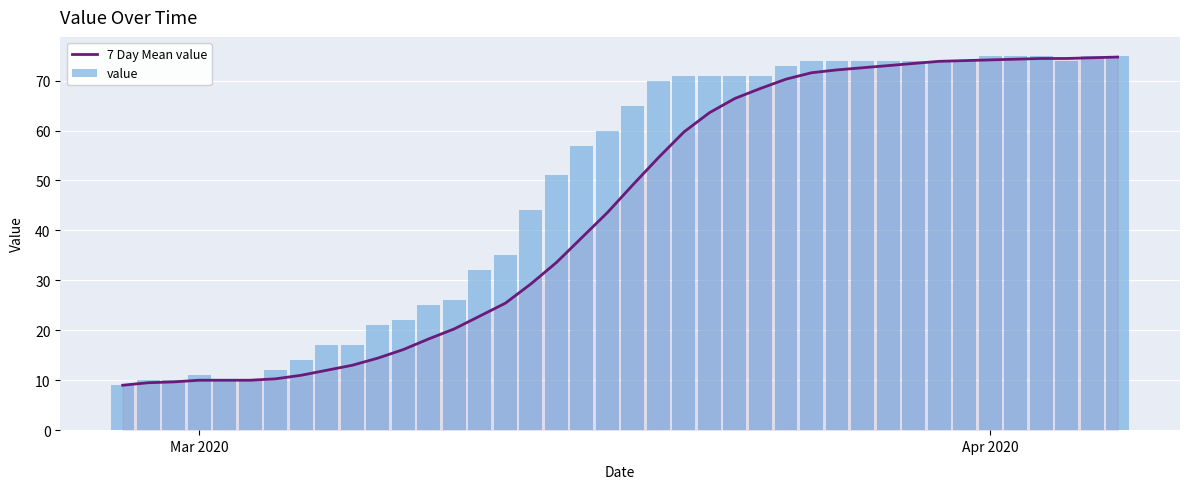

The value of value at 33 is 33.1. True or false?

False